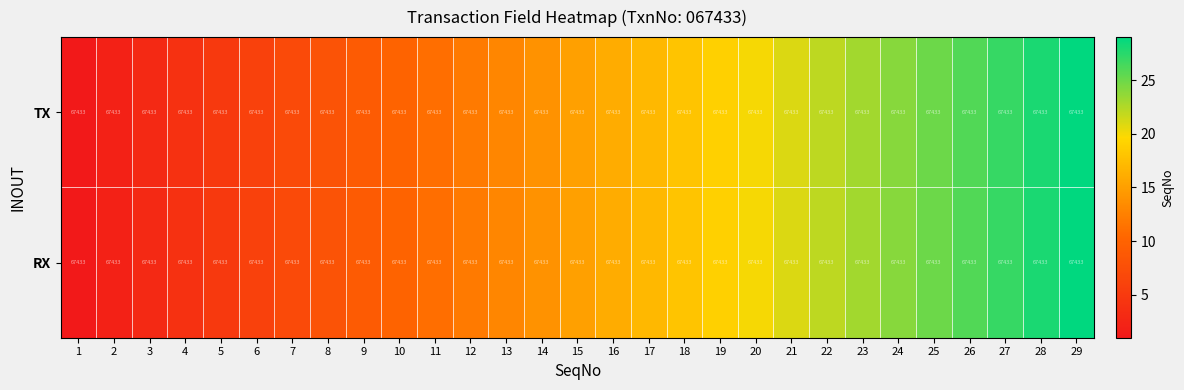

The value of RX at 10 is 10. True or false?

True